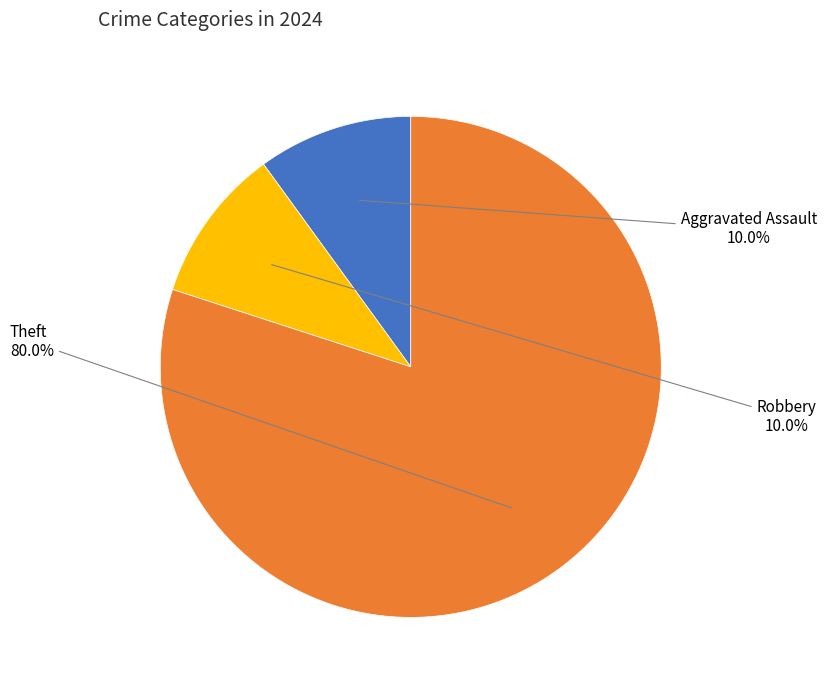

Which slice is the largest?

Theft